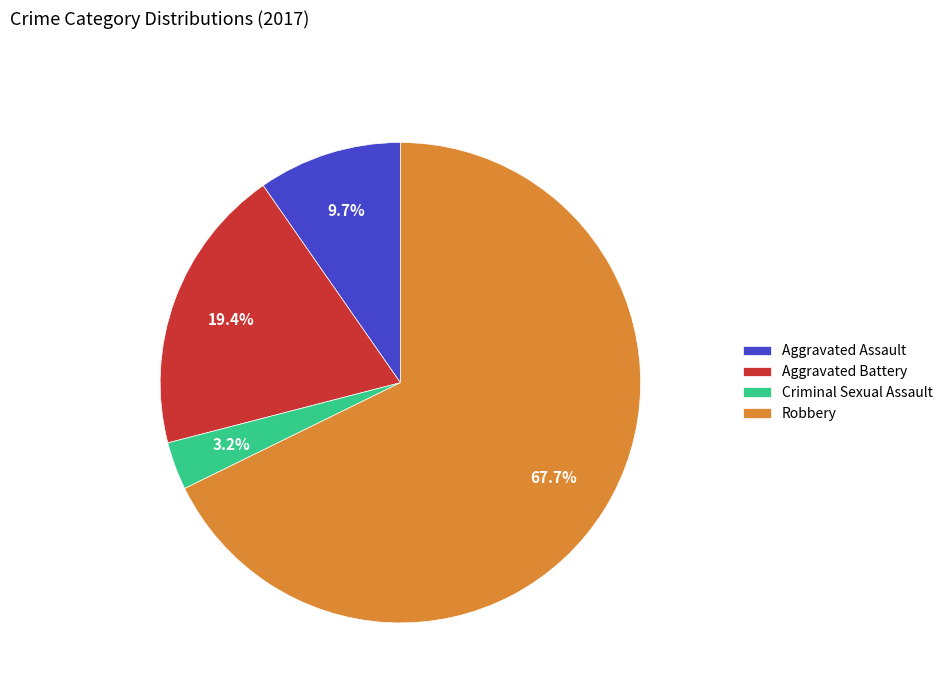

How many segments does this pie chart have?

4